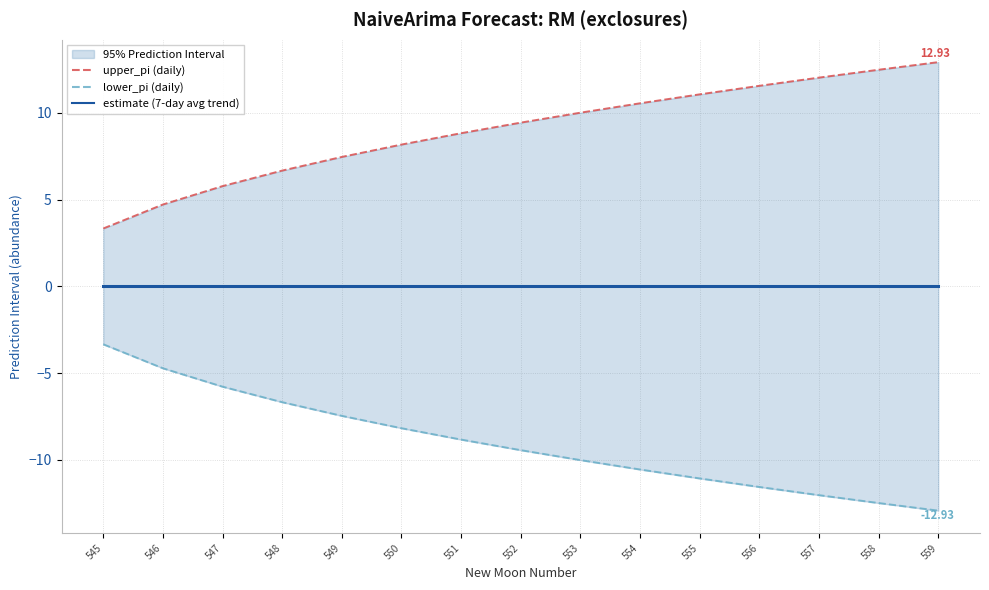

True or false: upper_pi (daily) and lower_pi (daily) intersect in this chart.

False